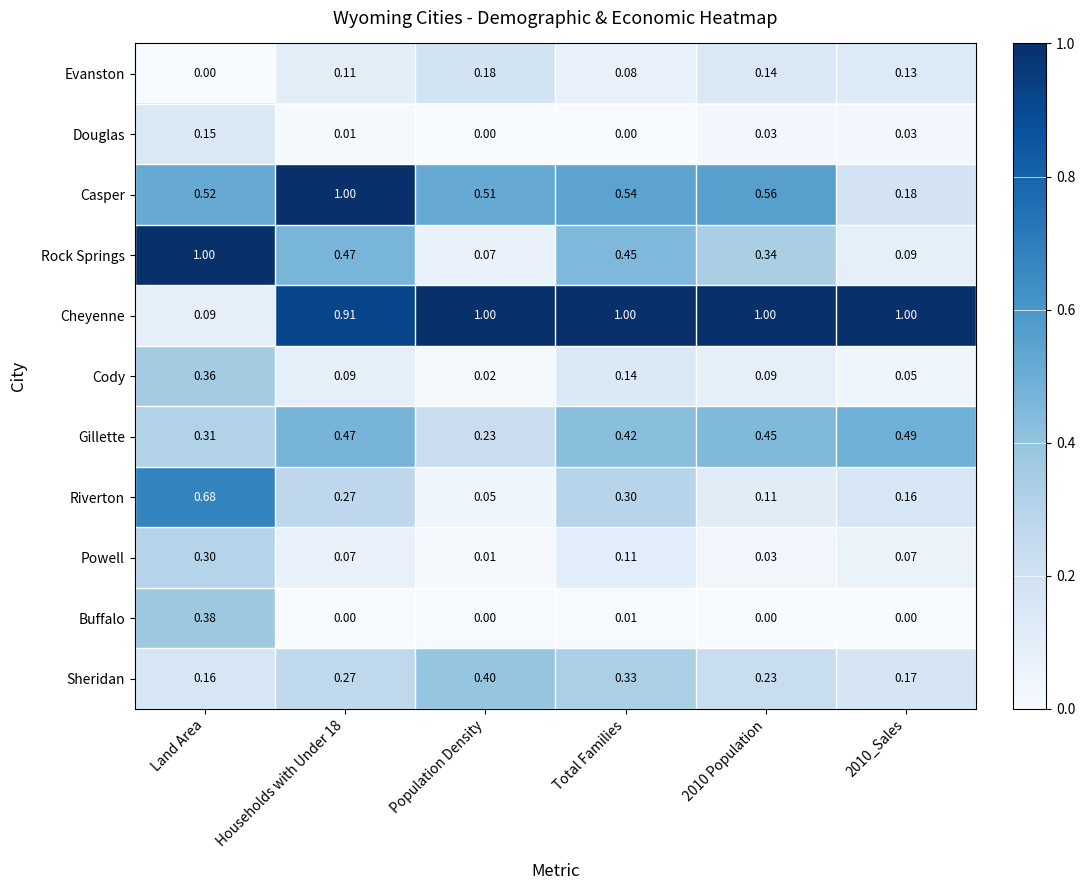

Which category has the lowest value in the Evanston series?

Land Area